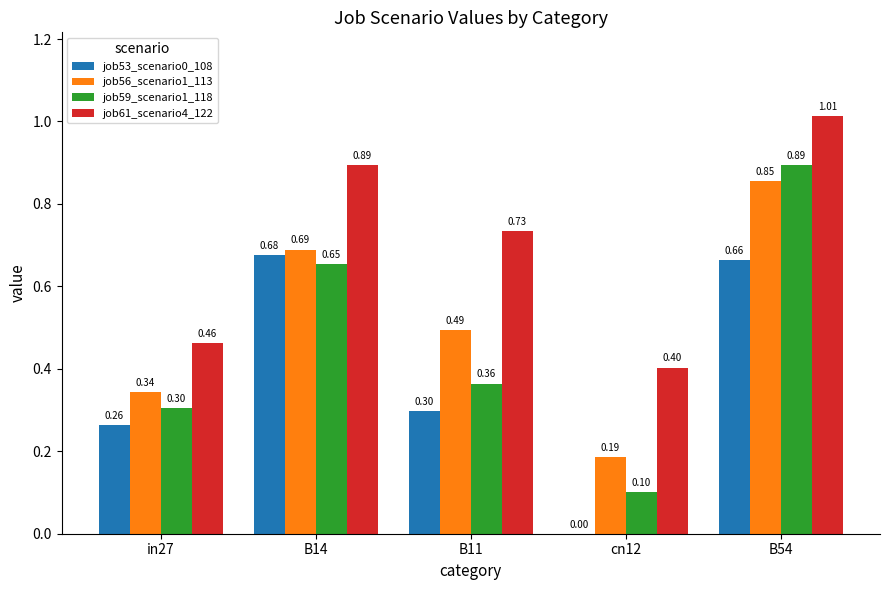

Between B11 and B54, which series saw the biggest shift?

job59_scenario1_118